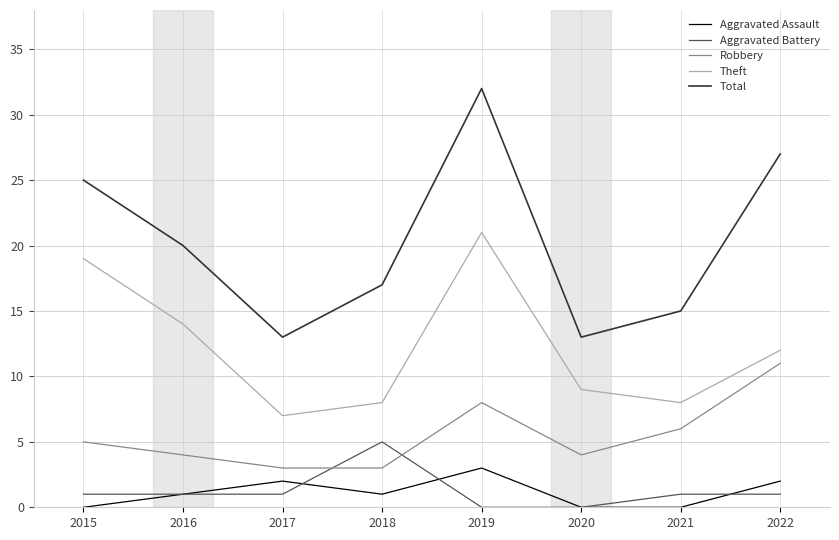

What are all the series names shown in the legend?

Aggravated Assault, Aggravated Battery, Robbery, Theft, Total